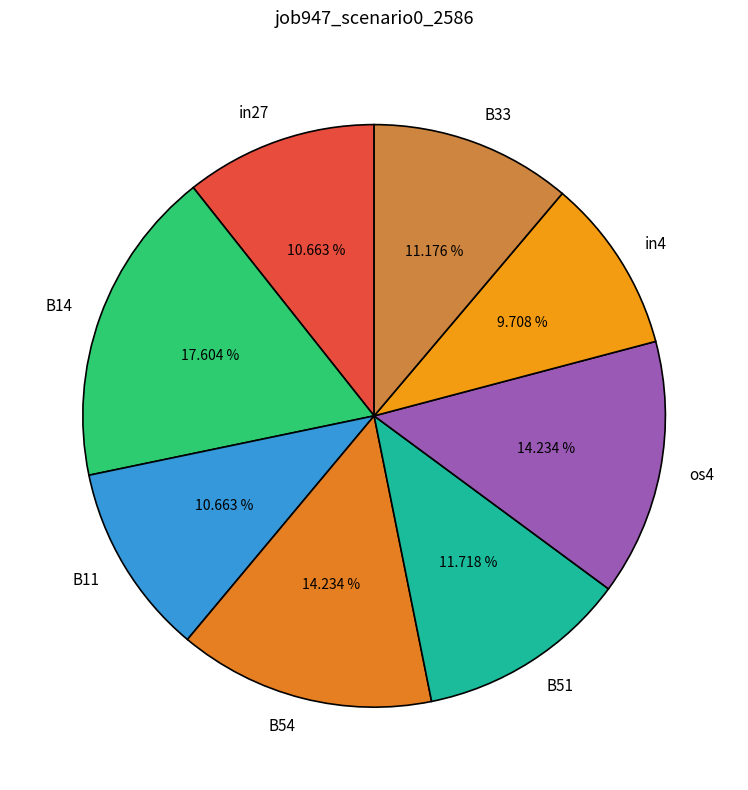

To the nearest percent, what is the difference between the B54 and B11 slice percentages?

4%